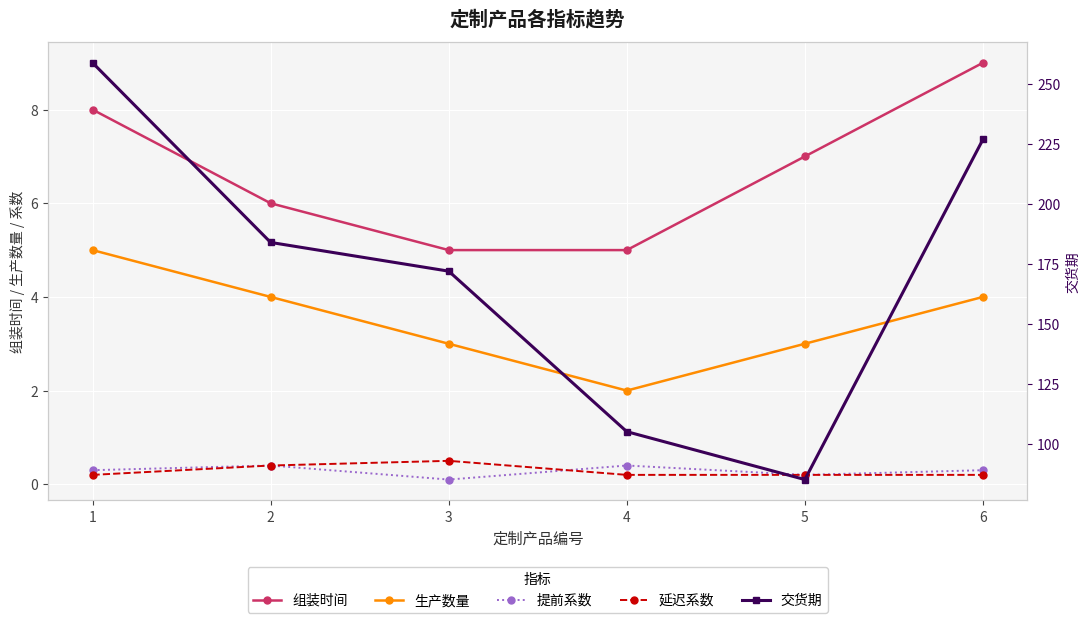

What is the spread (max minus min) of values at 5?

84.8